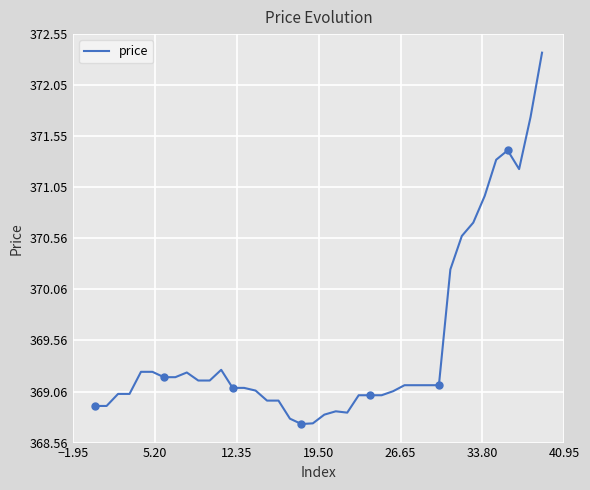

What is the smallest value displayed?

368.7